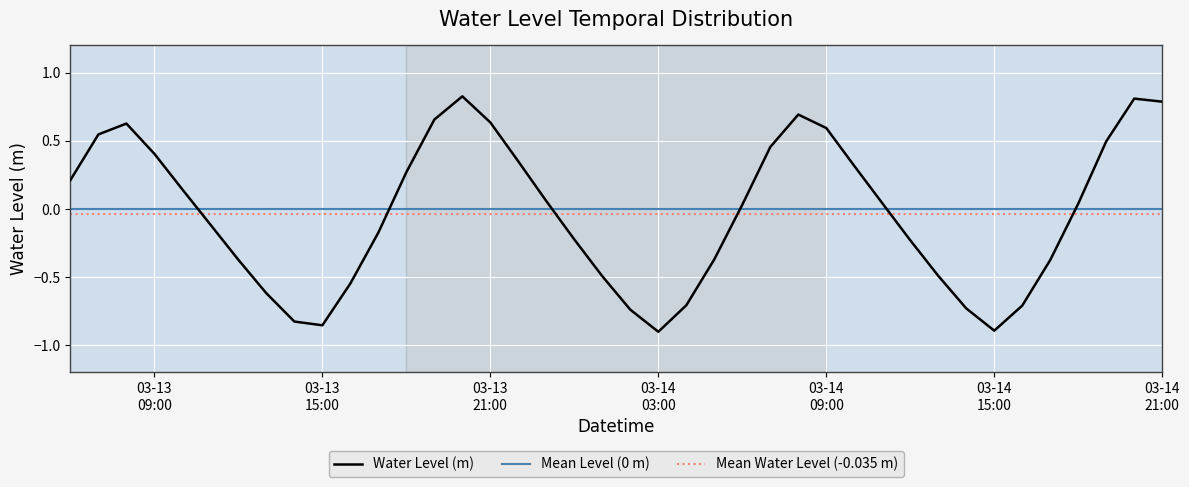

Is it true that the value at 03-13 15:00 is -1.5?

False